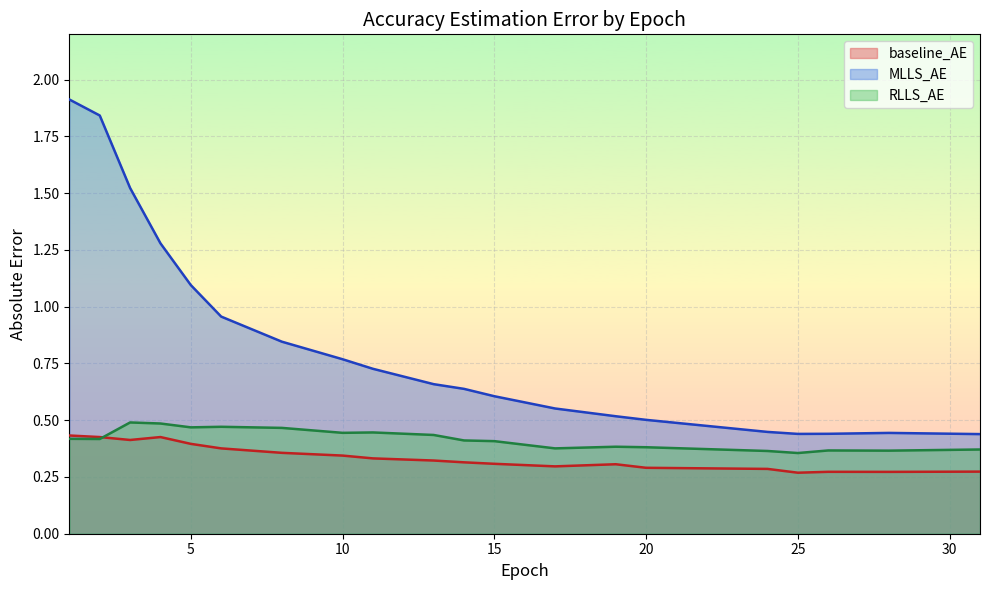

Does the chart display data point markers on the line(s)?

No